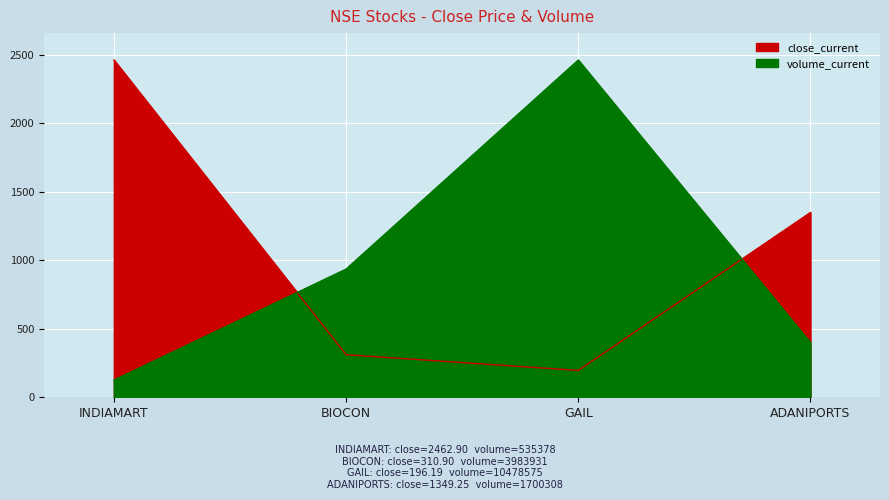

Is the value of volume_current at INDIAMART greater than the value of close_current at GAIL?

No